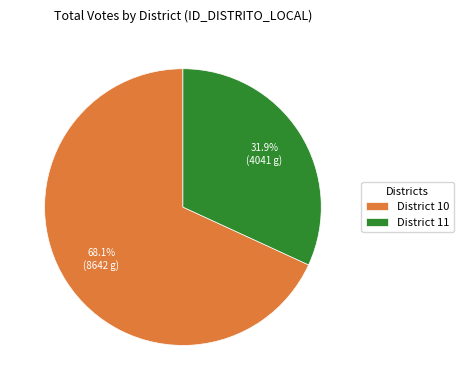

What is the total percentage of District 10 and District 11?

100.0%